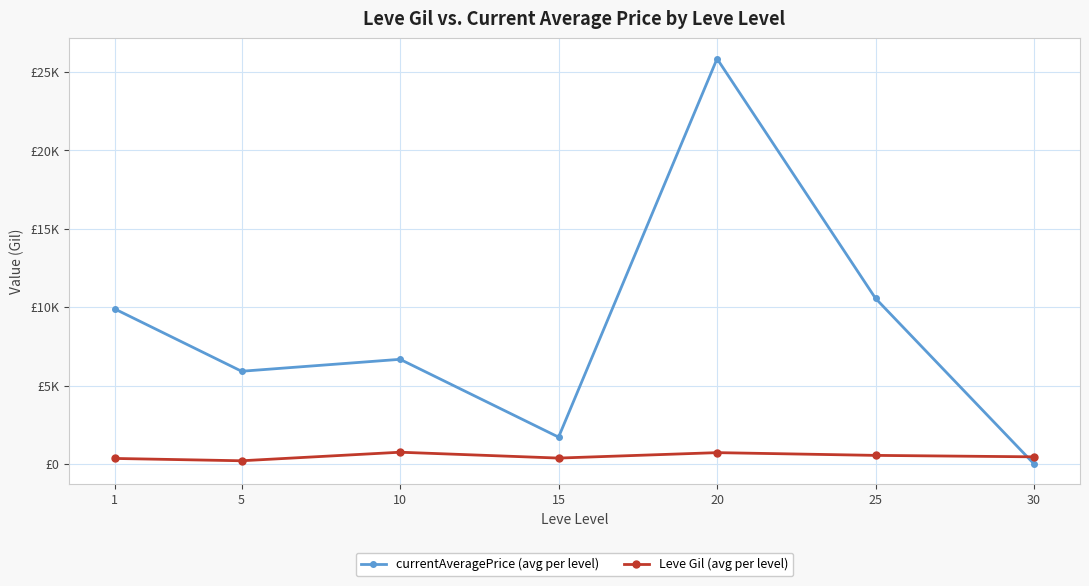

At how many categories does at least one series exceed 13178?

1